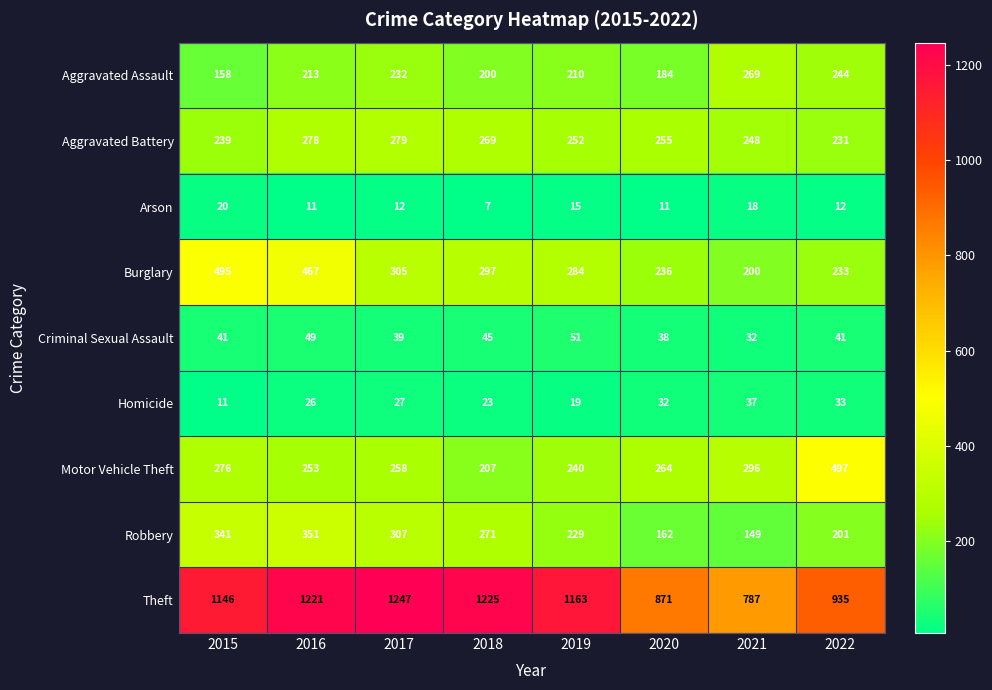

At 2015, list the series in order from largest to smallest.

Theft, Burglary, Robbery, Motor Vehicle Theft, Aggravated Battery, Aggravated Assault, Criminal Sexual Assault, Arson, Homicide